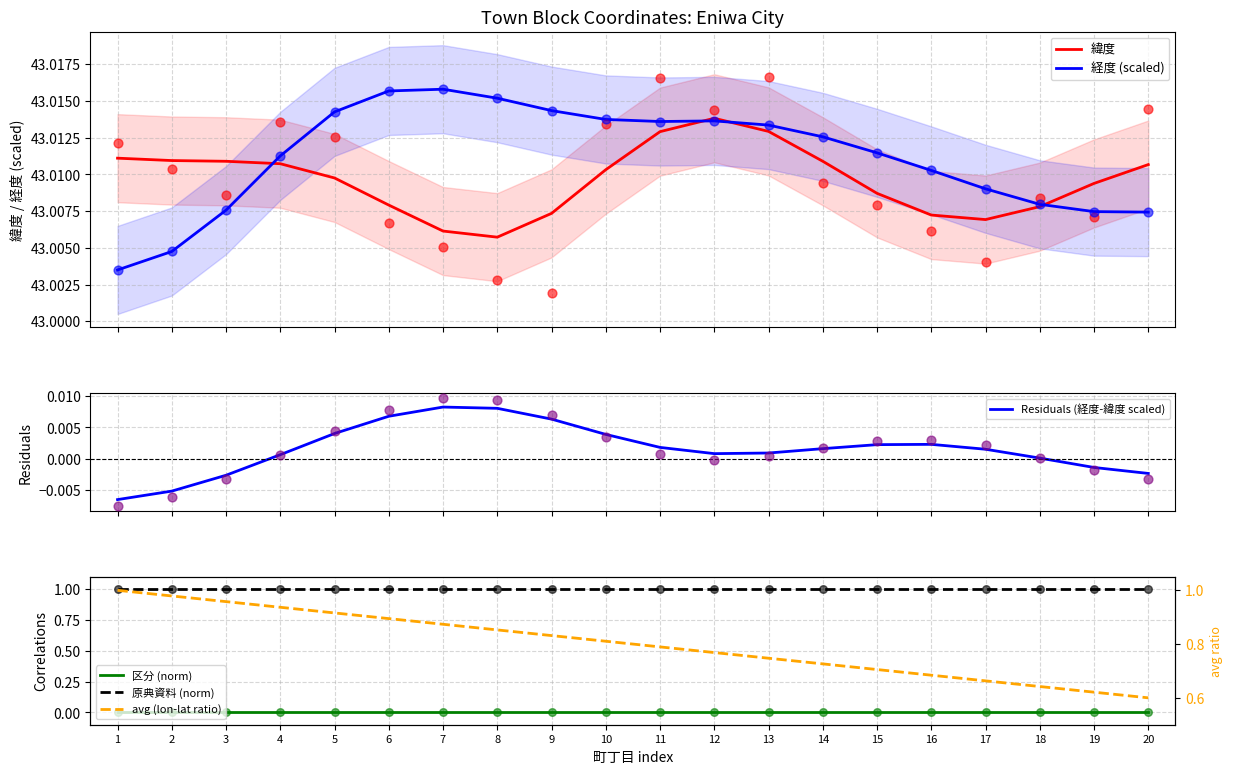

What is the total value across all series at 19?

87.6